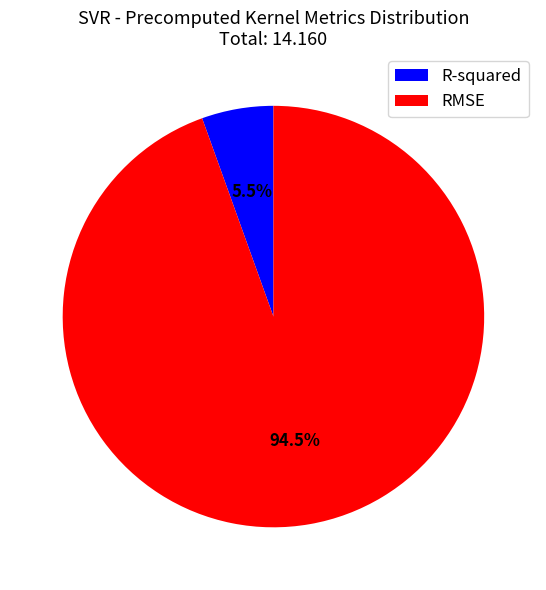

What is the majority slice?

RMSE